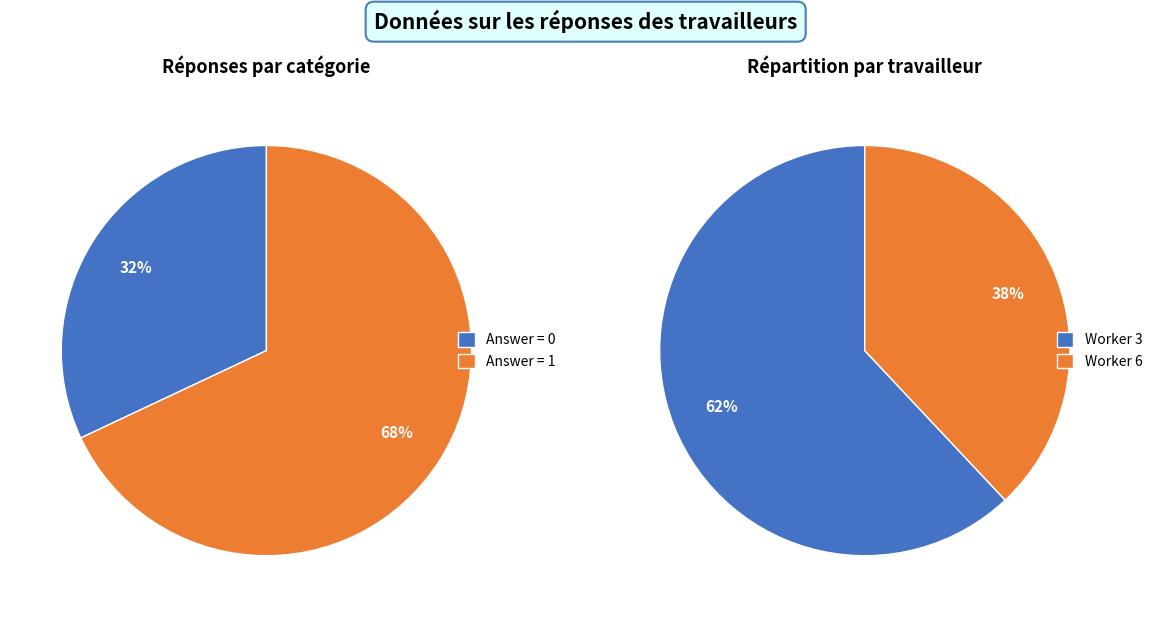

Which slice represents more than half of the pie?

answer=1